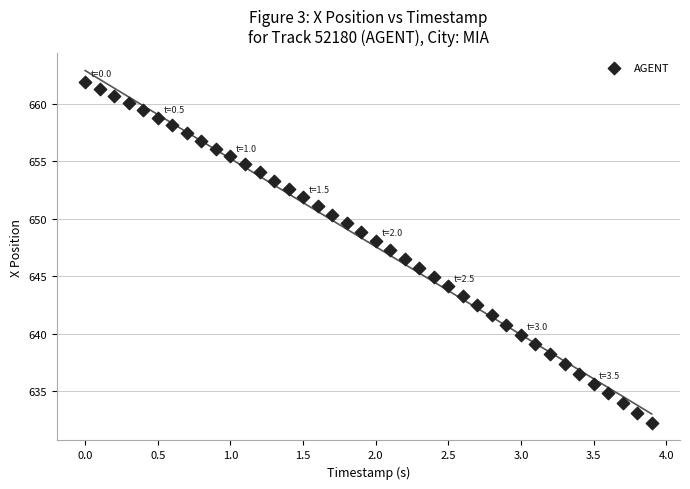

What is the range of X values (max minus min)?

3.9